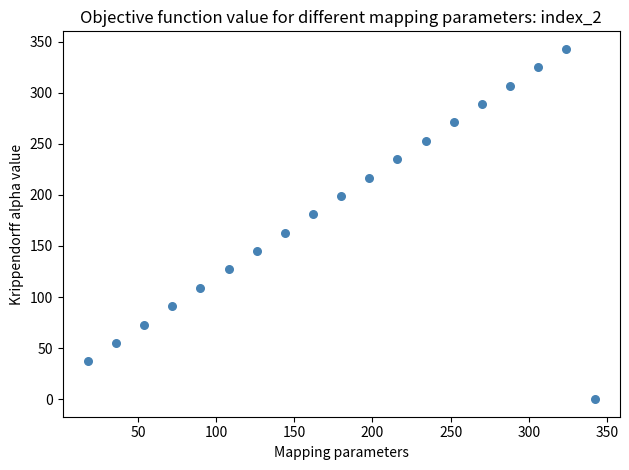

What is the range of X values (max minus min)?

324